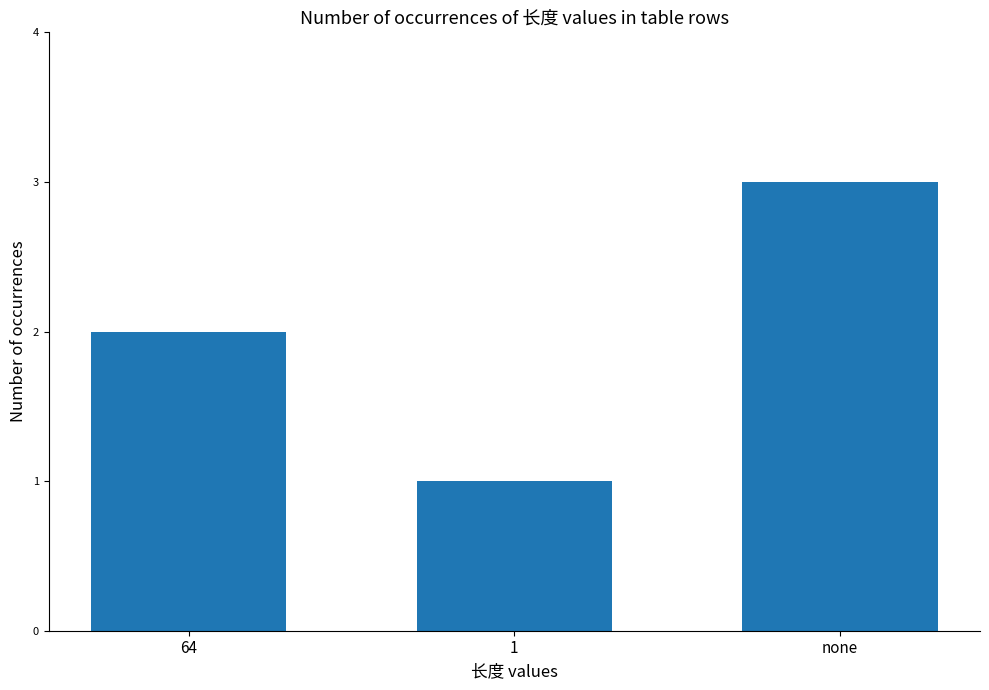

The value at 1 is 2. True or false?

False